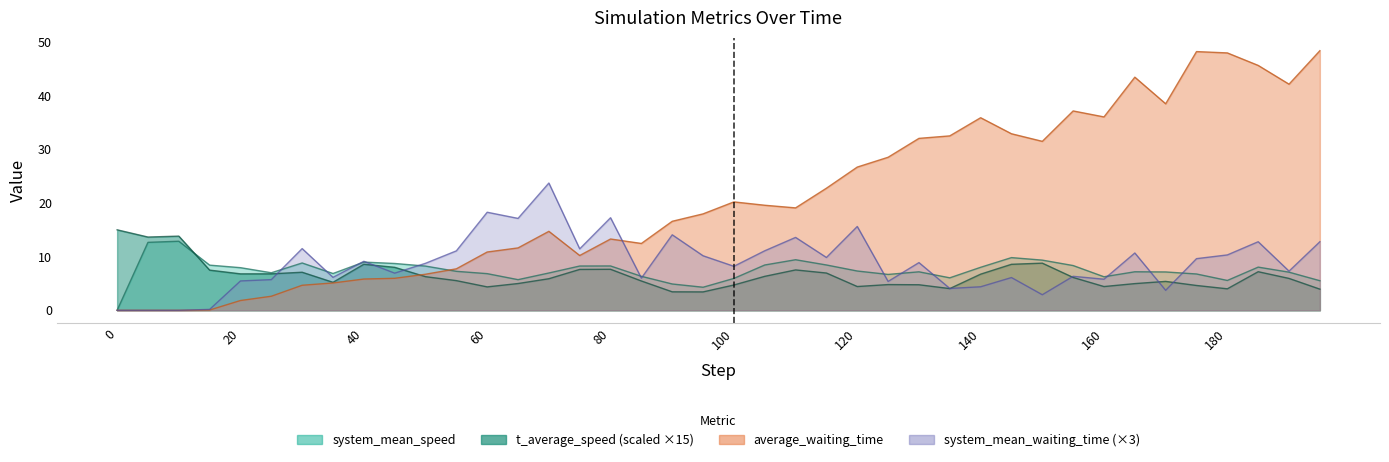

What is the total value across all series at 115?

48.0